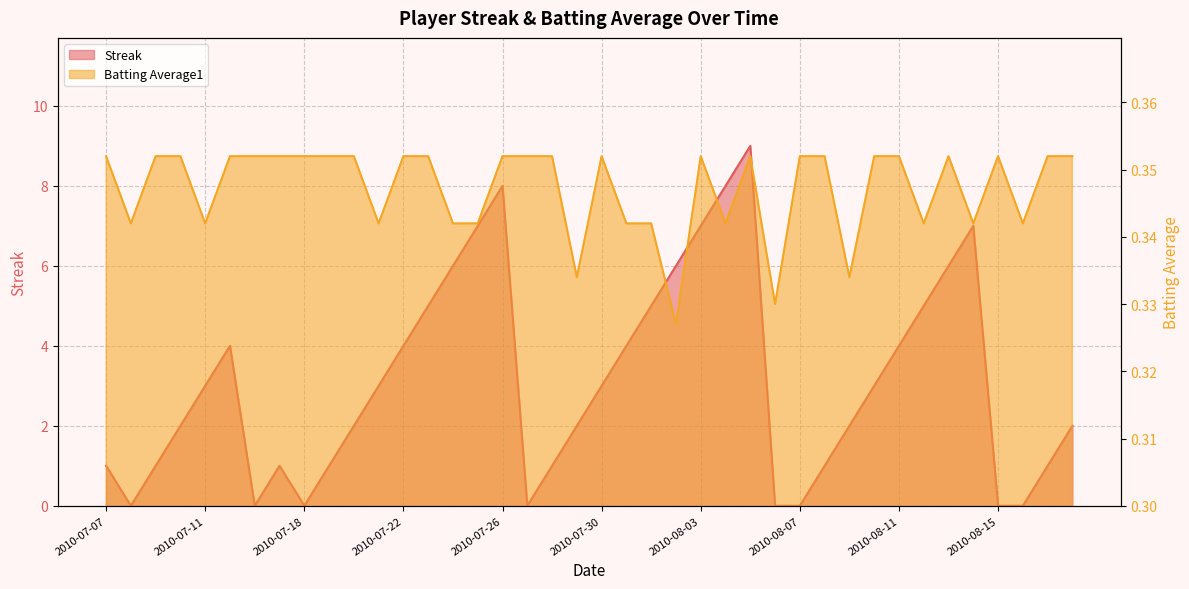

The value of Streak at 2010-08-12 is 1.6. True or false?

False